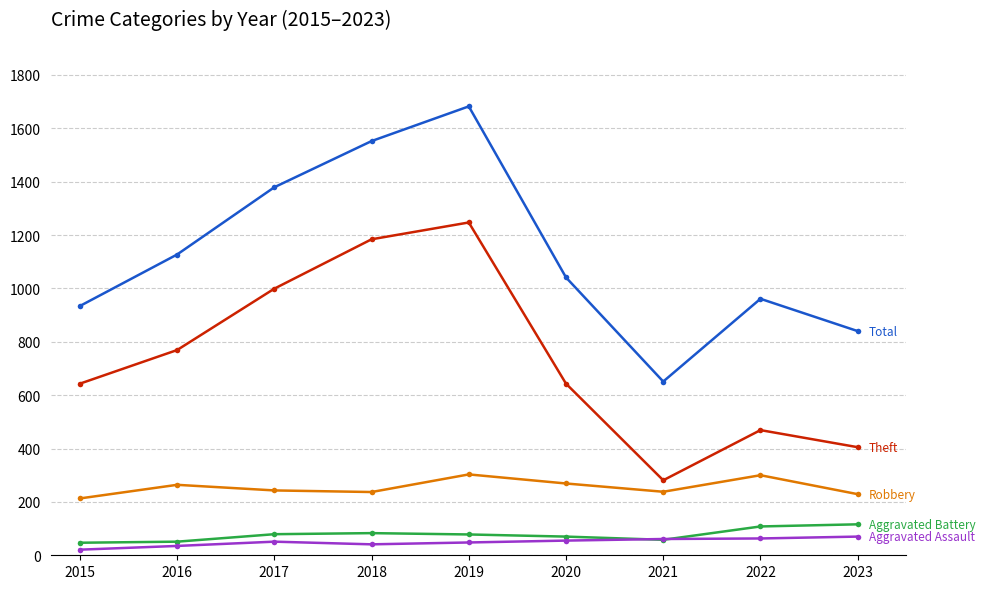

What is the spread (max minus min) of values at 2019?

1634